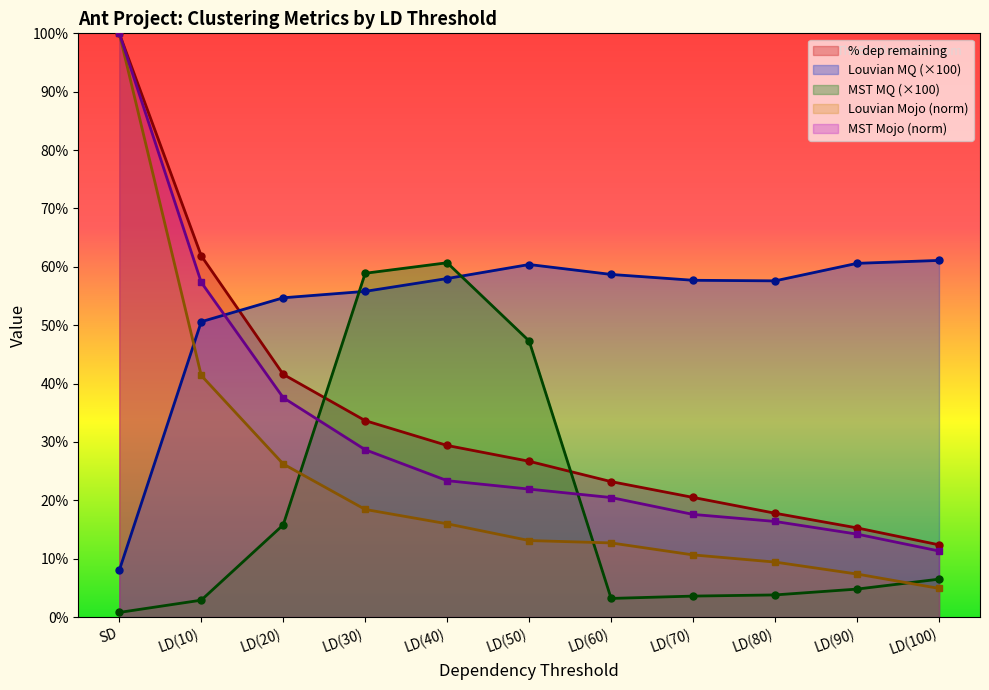

What is the maximum value for Louvian Mojo?

100.0